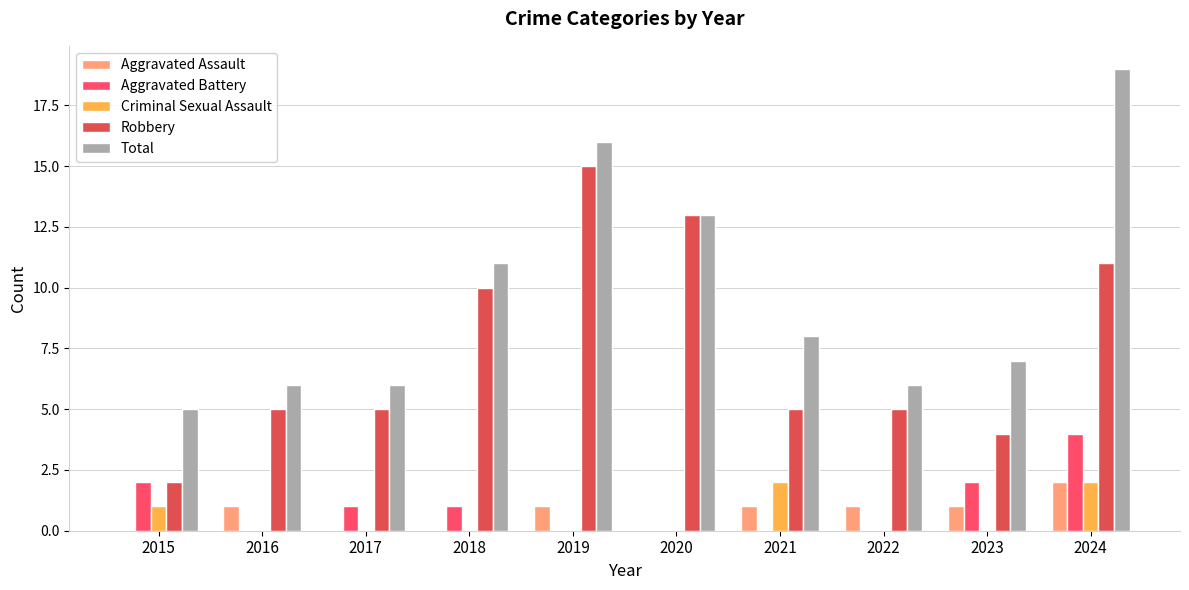

How many Criminal Sexual Assault values are between 0 and 1?

8